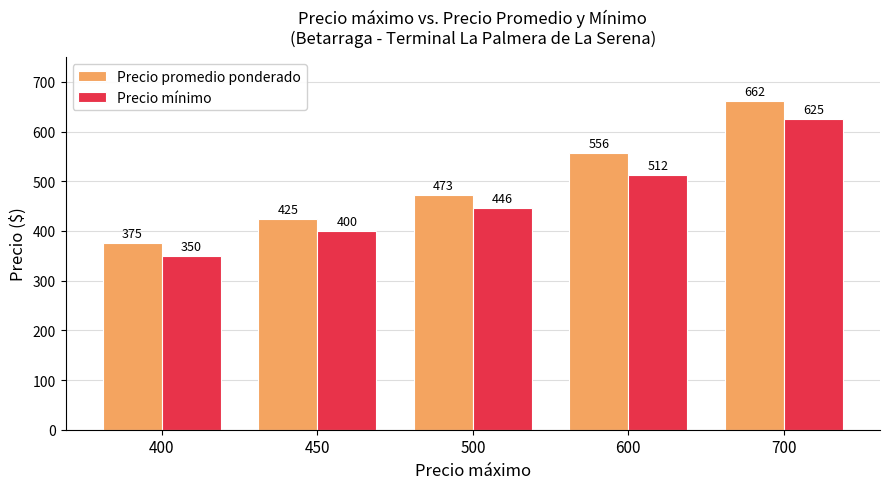

What is the maximum value shown in the chart?

662.5